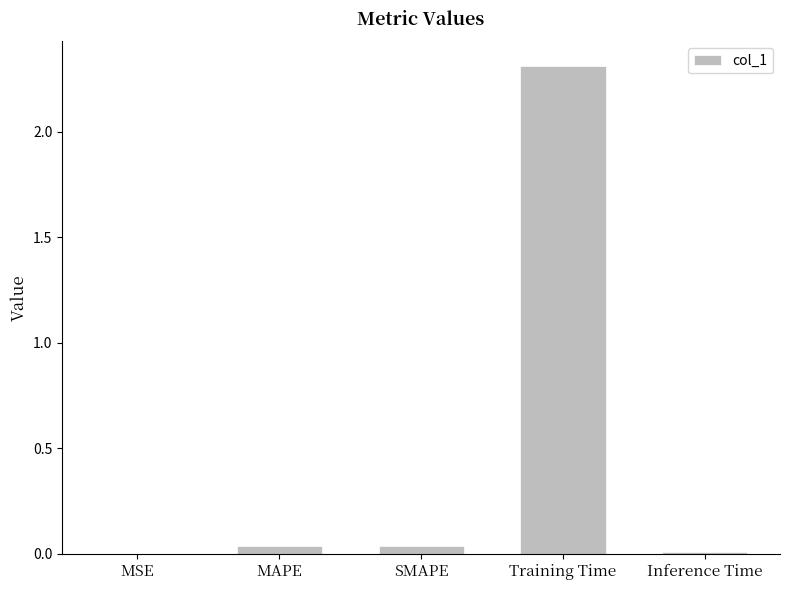

The chart shows a value of 0.0 at Inference Time. True or false?

True